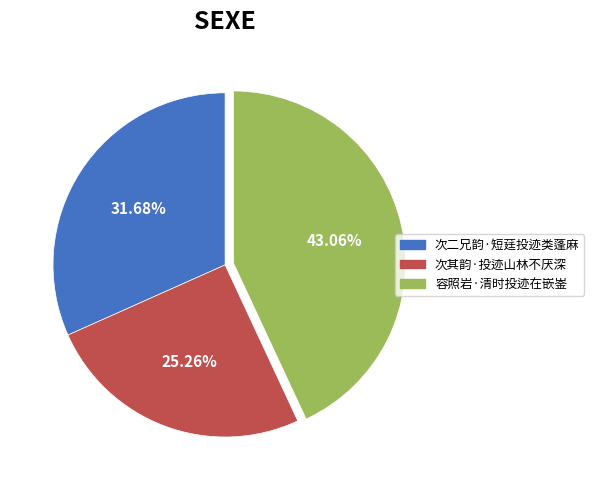

Rank the categories by value from lowest to highest.

次其韵·投迹山林不厌深, 次二兄韵·短莛投迹类蓬麻, 容照岩·清时投迹在嵌崟